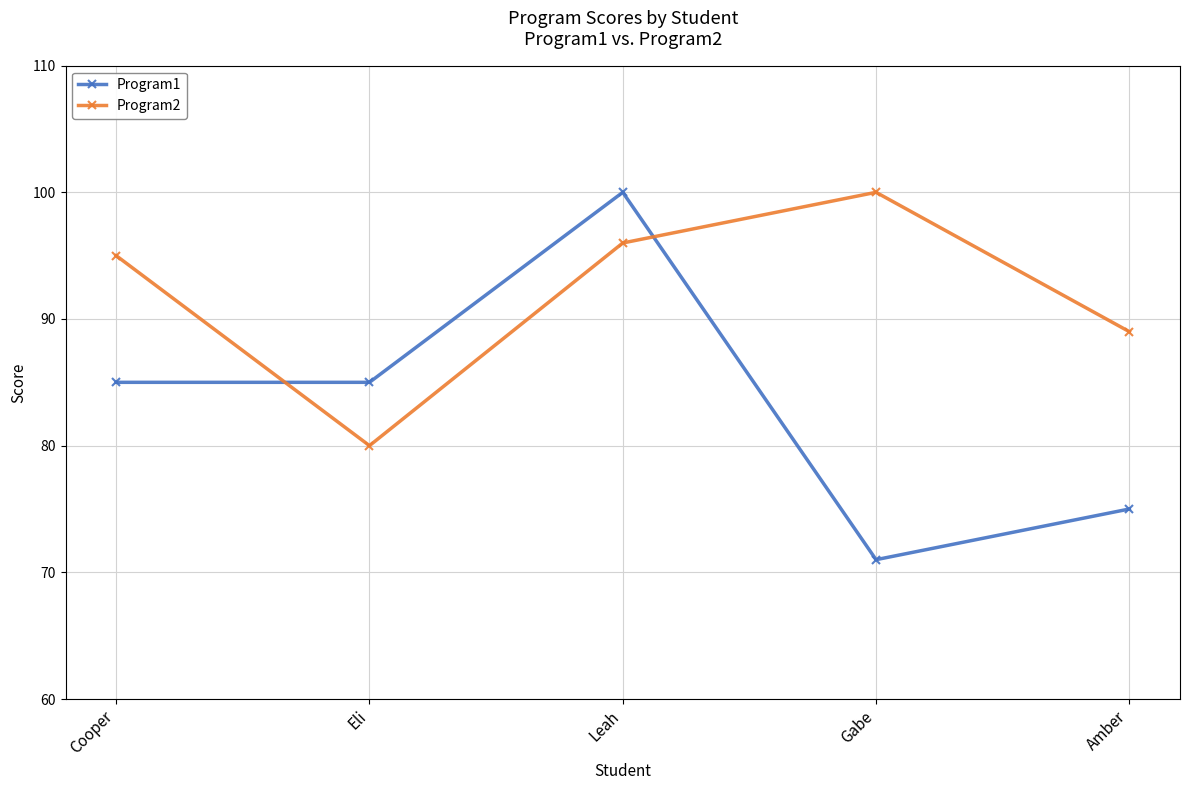

True or false: Program1 and Program2 cross at least once.

True